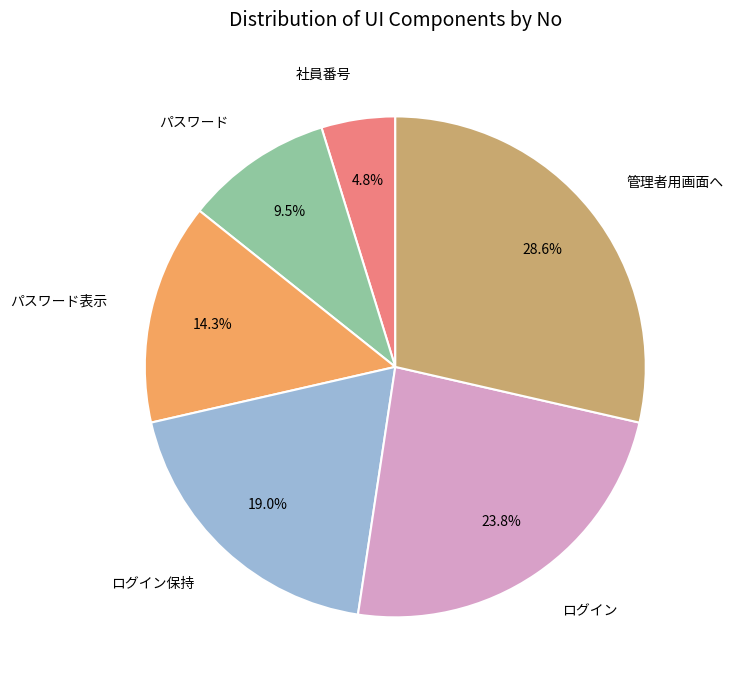

Is there a majority slice in this chart?

No